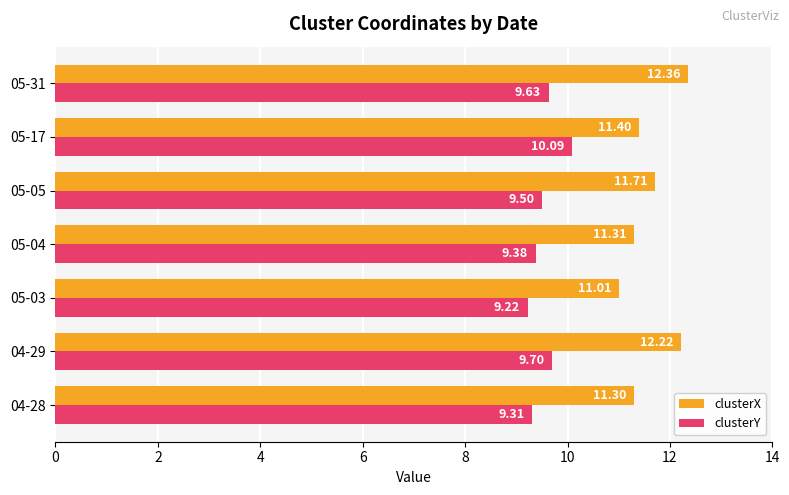

Is the value of clusterY at 05-04 greater than the value of clusterX at 05-05?

No